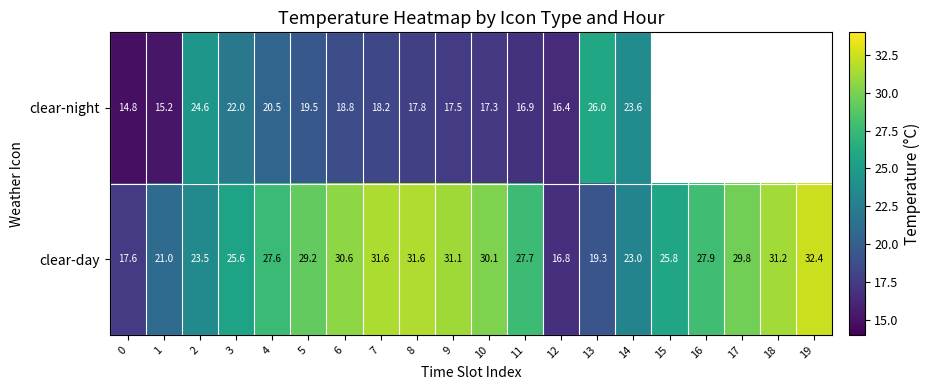

The clear-night series shows 30.4 at 9. True or false?

False